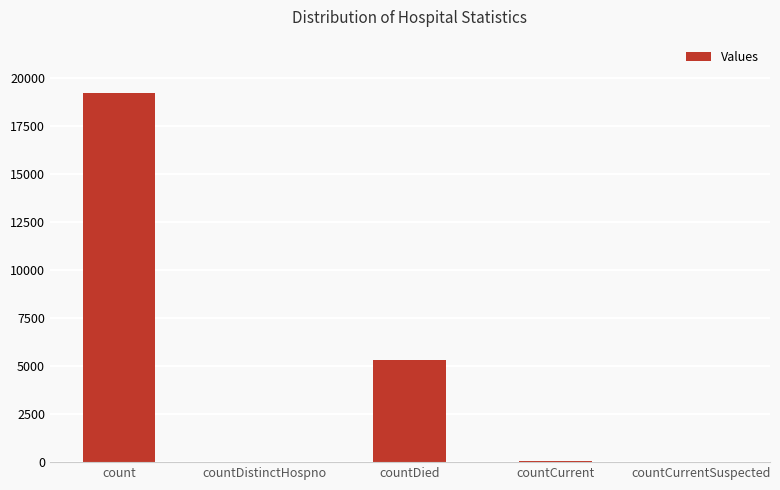

Which has a higher value, countDied or countCurrent?

countDied